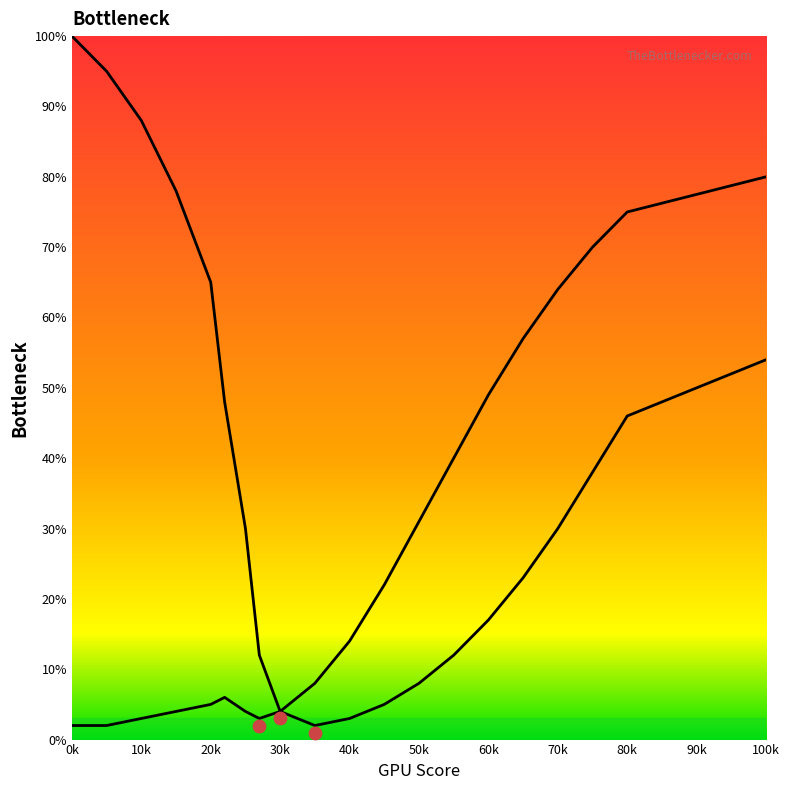

Which series reaches the maximum Y coordinate?

CPU Bottleneck